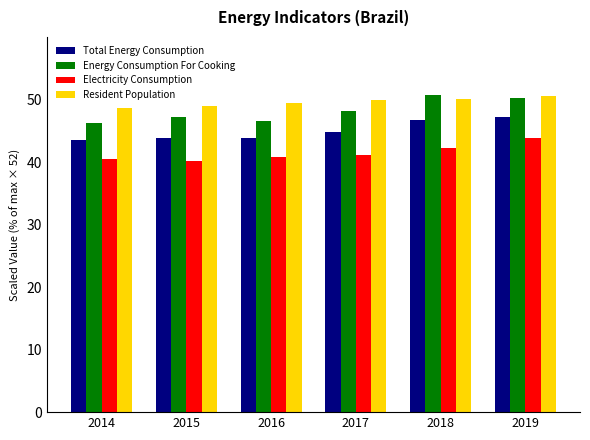

What is the maximum value for Electricity Consumption?

43.8